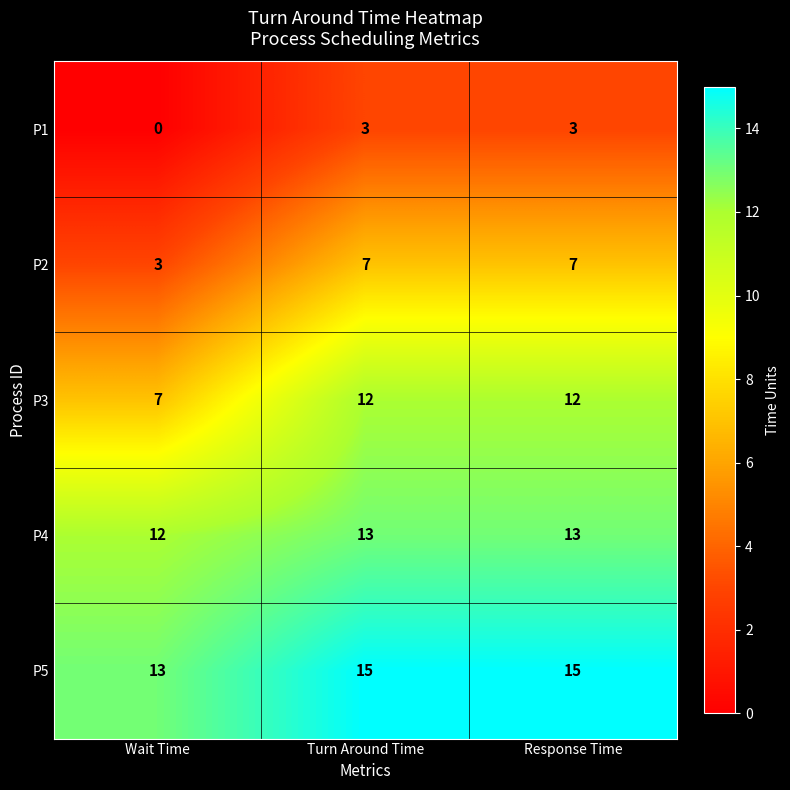

Reading left to right, transcribe all the data shown in this chart.

P1: Wait Time=0	Turn Around Time=3	Response Time=3
P2: Wait Time=3	Turn Around Time=7	Response Time=7
P3: Wait Time=7	Turn Around Time=12	Response Time=12
P4: Wait Time=12	Turn Around Time=13	Response Time=13
P5: Wait Time=13	Turn Around Time=15	Response Time=15